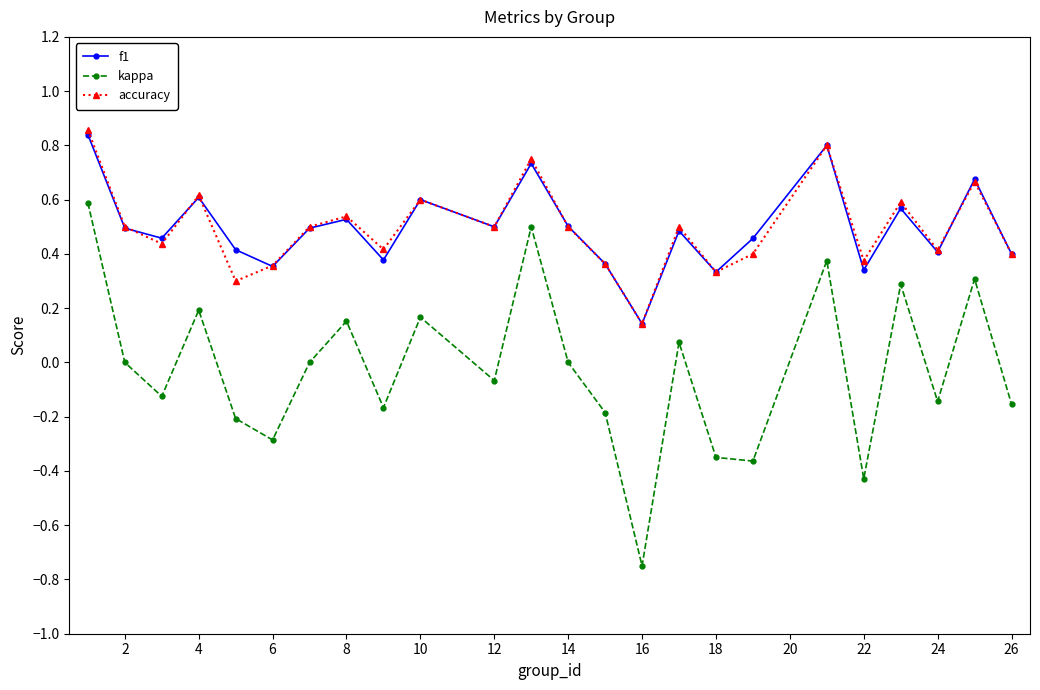

How many interior local valleys does the kappa series have?

8